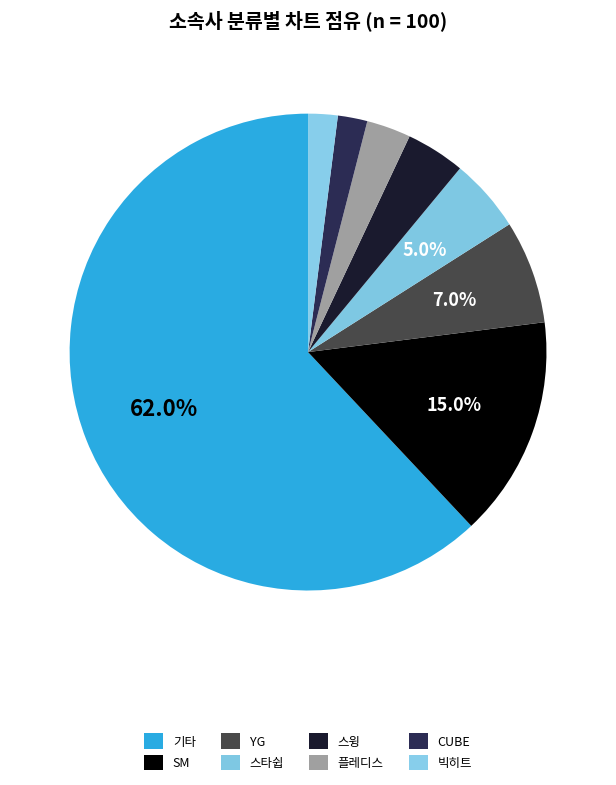

What percentage is the CUBE slice, to the nearest percent?

2%